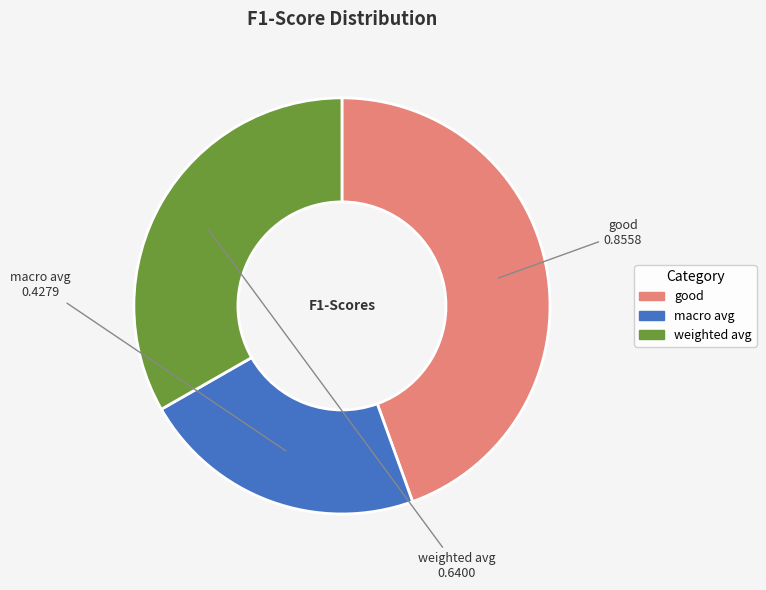

Which category has the smallest portion of the pie?

macro avg